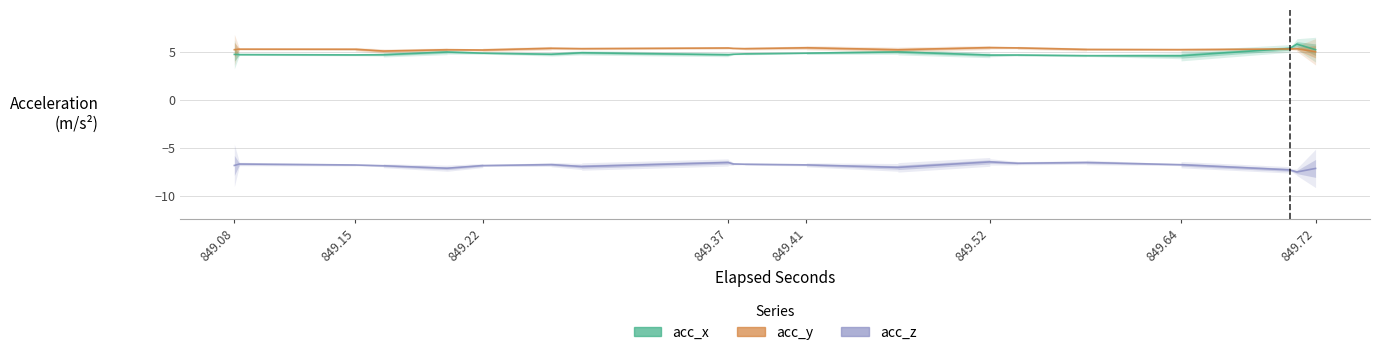

After their last crossing, which series has the higher values: acc_x or acc_y?

acc_x